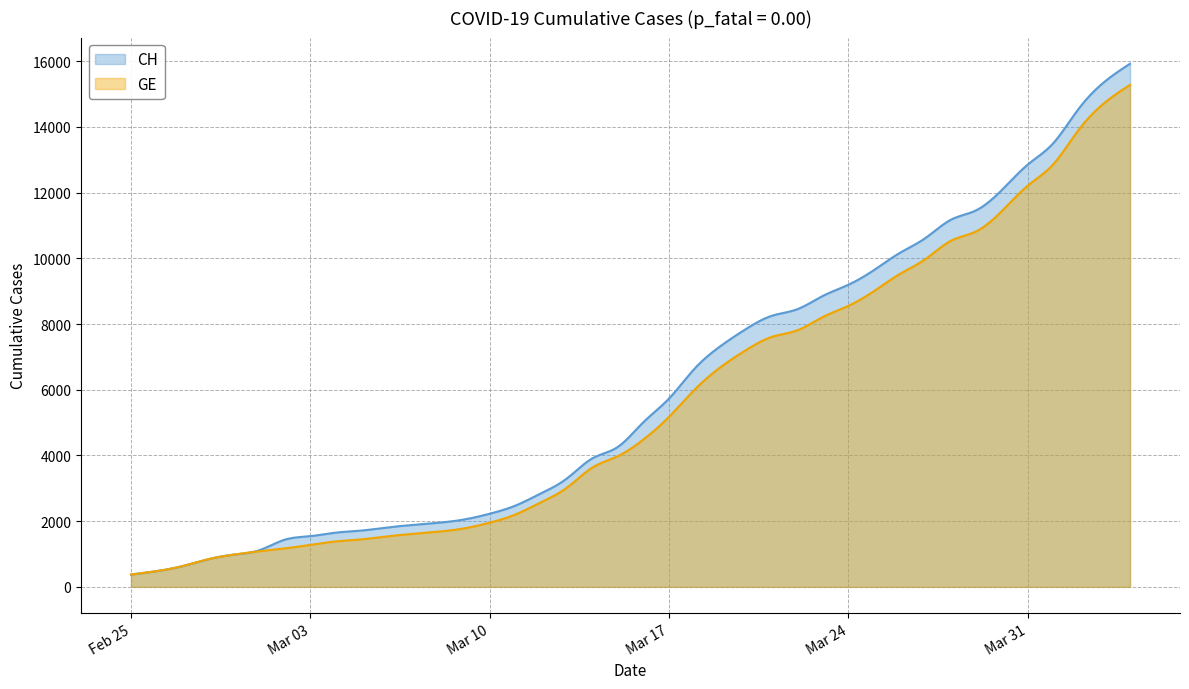

Which has a higher value, 38 or 18?

38